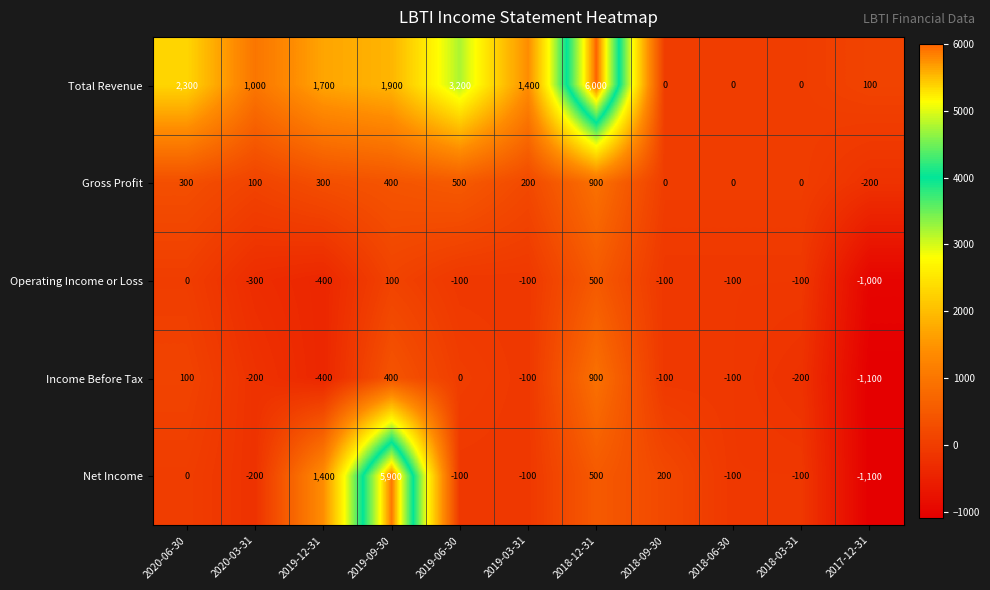

At which label is Operating Income or Loss closest to -250?

2020-03-31